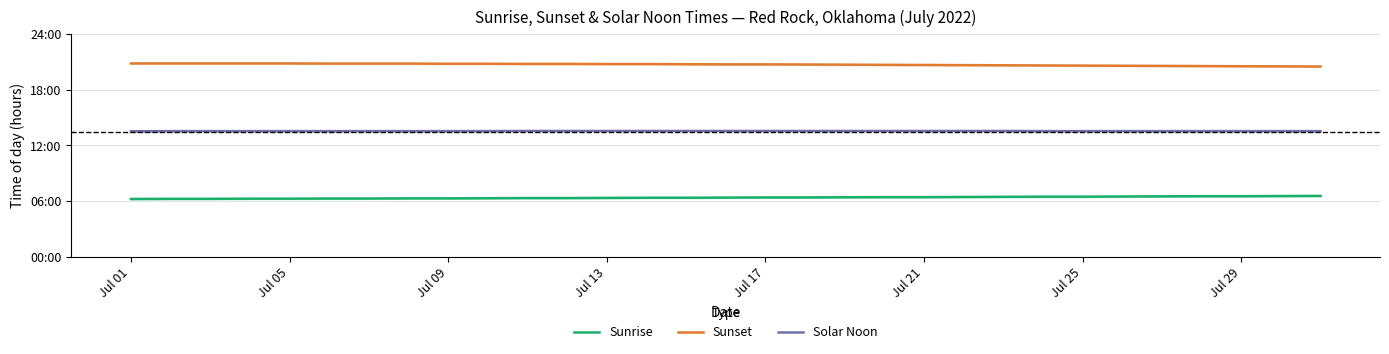

What is the difference between the maximum and minimum values in the Sunrise series?

0.3